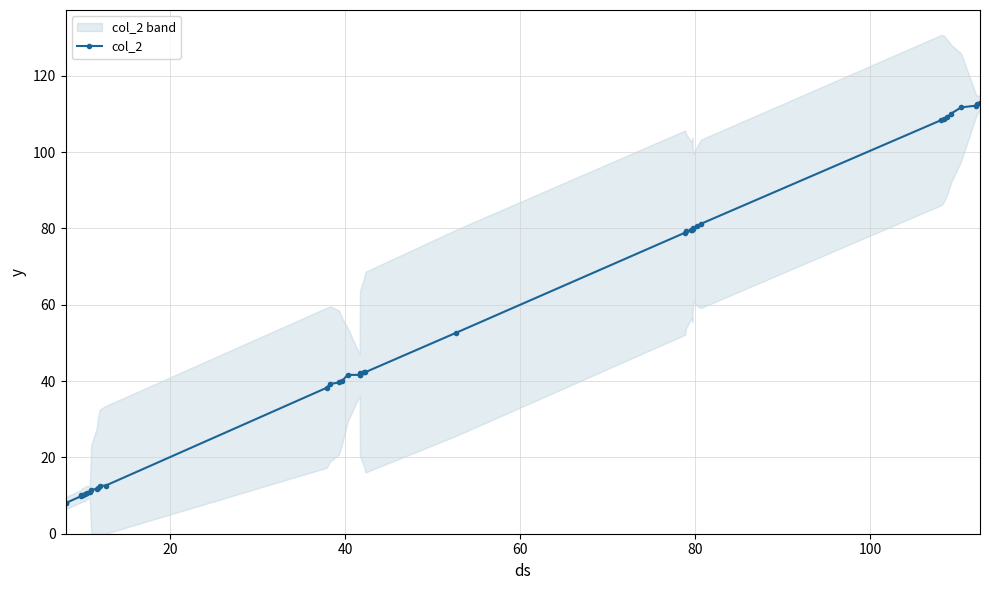

How many lines are shown in the chart?

1